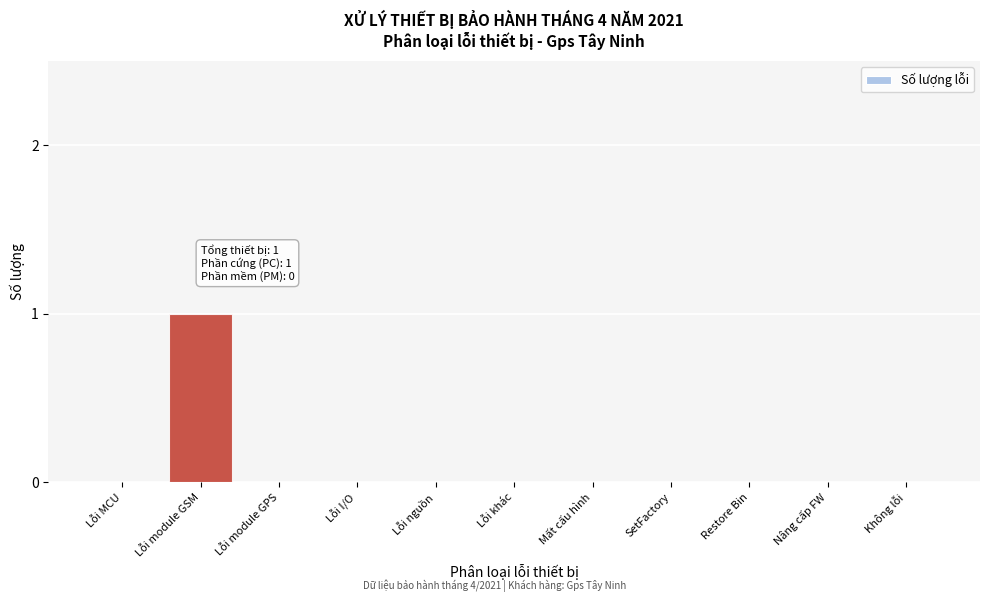

Reading left to right, extract all data points from this chart.

Lỗi MCU=0	Lỗi module GSM=1	Lỗi module GPS=0	Lỗi I/O=0	Lỗi nguồn=0	Lỗi khác=0	Mất cấu hình=0	SetFactory=0	Restore Bin=0	Nâng cấp FW=0	Không lỗi=0